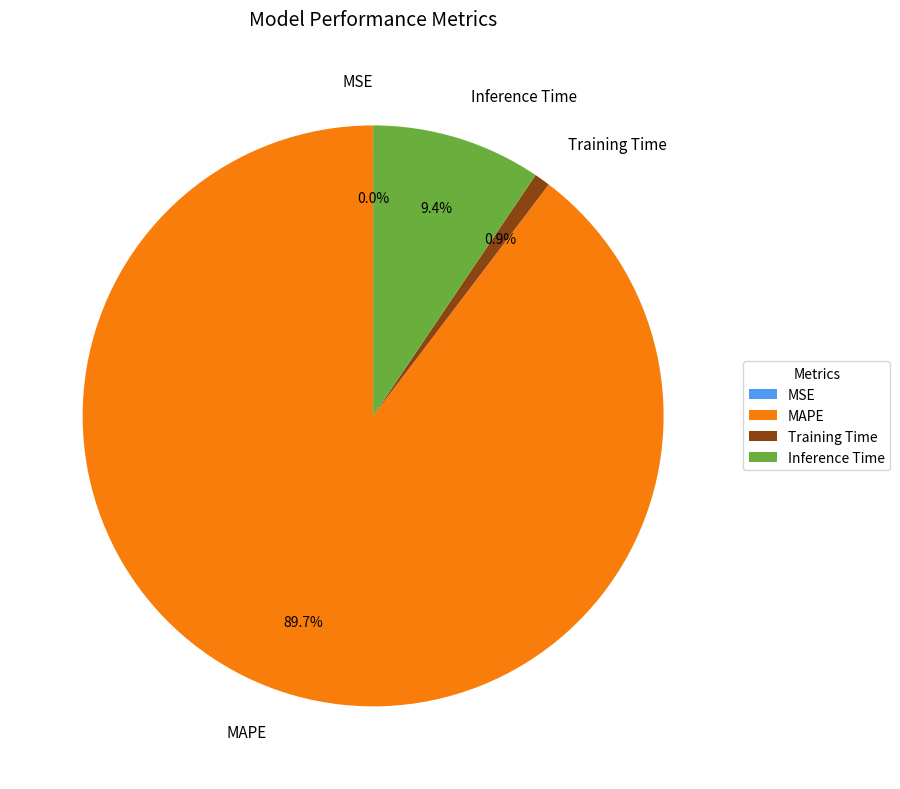

Which slice represents more than half of the pie?

MAPE